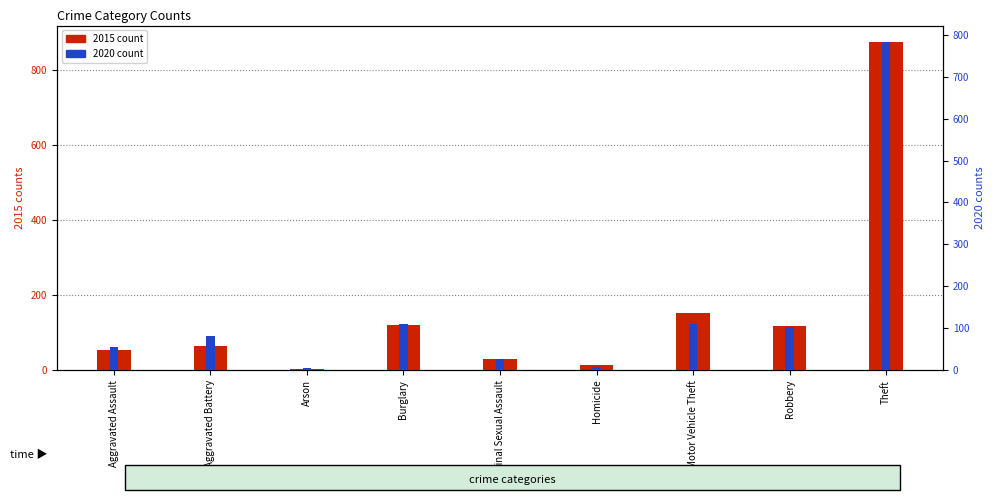

What is the difference between the maximum and minimum values in the 2020 series?

779